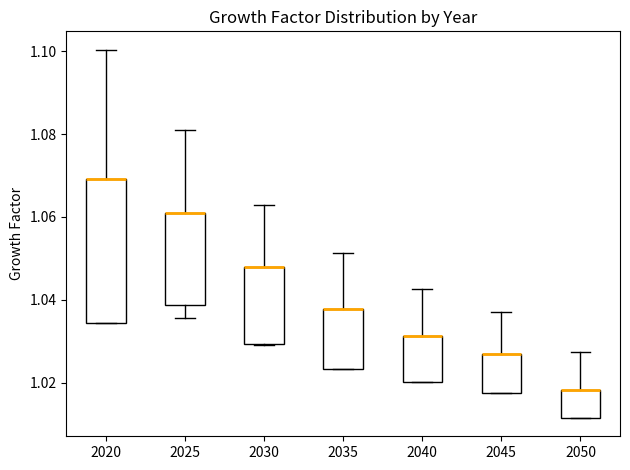

Reading left to right, read every box against the y-axis: the position of its median line, the range the box covers, and the ends of its whiskers. The values are not printed on the chart, so give them approximately, as read against the axis.

2020: median 1.070 (drawn on the box's upper edge), box 1.034 to 1.070, whiskers 1.034 to 1.100
2025: median 1.062 (drawn on the box's upper edge), box 1.038 to 1.062, whiskers 1.036 to 1.082
2030: median 1.048 (drawn on the box's upper edge), box 1.030 to 1.048, whiskers 1.030 to 1.062
2035: median 1.038 (drawn on the box's upper edge), box 1.024 to 1.038, whiskers 1.024 to 1.052
2040: median 1.032 (drawn on the box's upper edge), box 1.020 to 1.032, whiskers 1.020 to 1.042
2045: median 1.026 (drawn on the box's upper edge), box 1.018 to 1.026, whiskers 1.018 to 1.038
2050: median 1.018 (drawn on the box's upper edge), box 1.012 to 1.018, whiskers 1.012 to 1.028